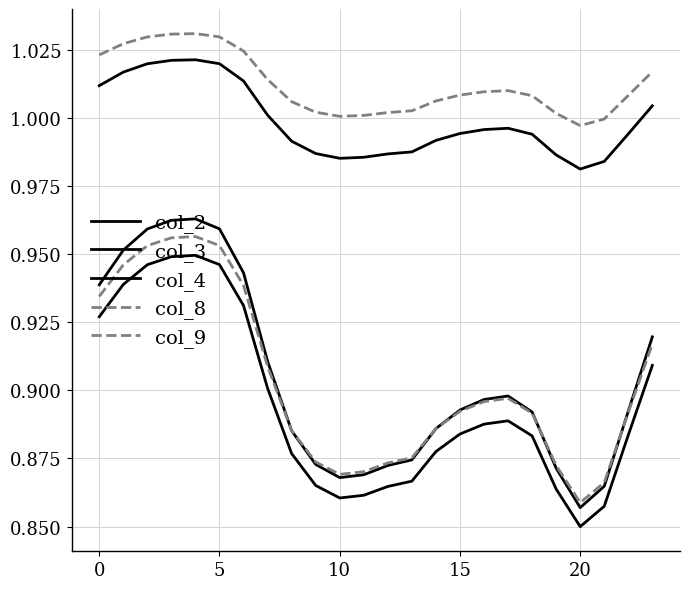

Does the chart have visible grid lines?

Yes